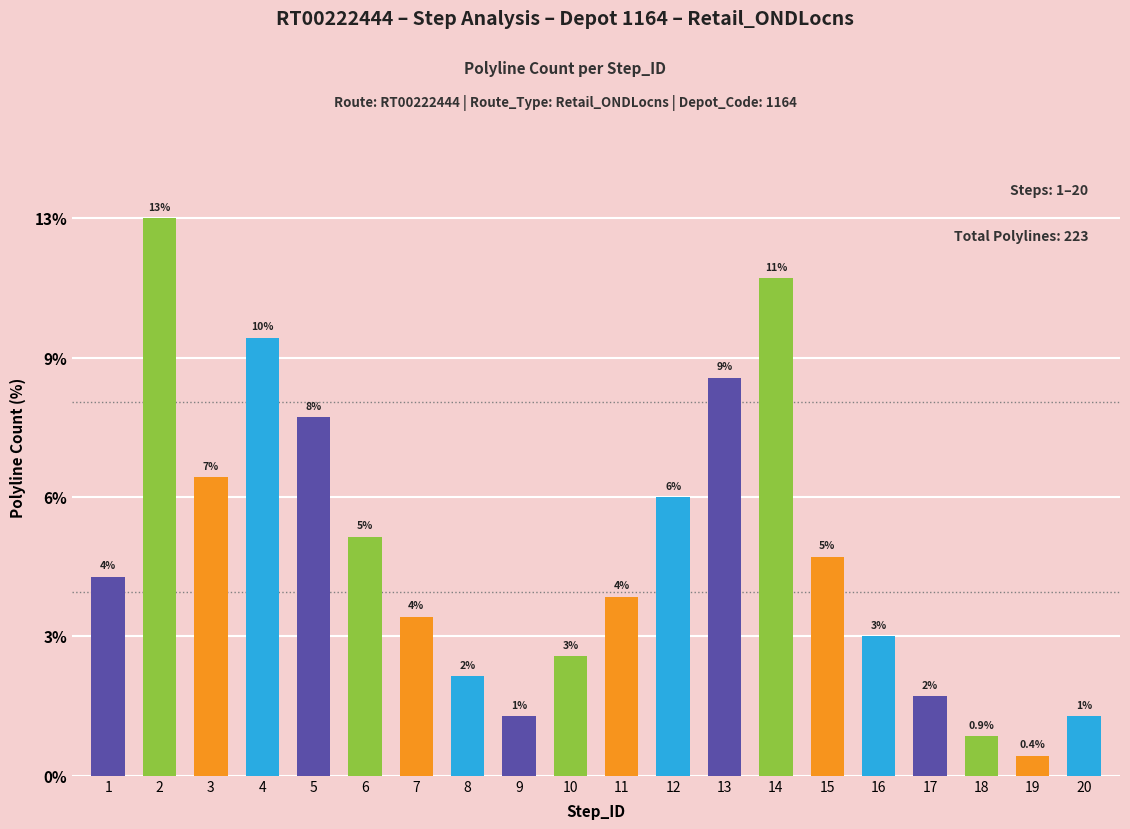

Reading left to right, what are all the values shown in this chart?

1=10	2=28	3=15	4=22	5=18	6=12	7=8	8=5	9=3	10=6	11=9	12=14	13=20	14=25	15=11	16=7	17=4	18=2	19=1	20=3